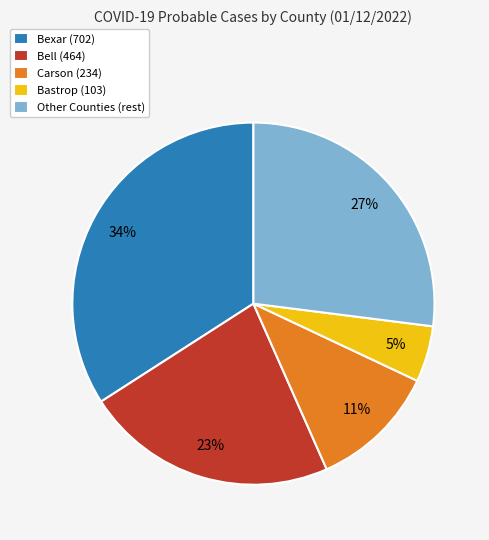

Does any single category account for the majority?

No